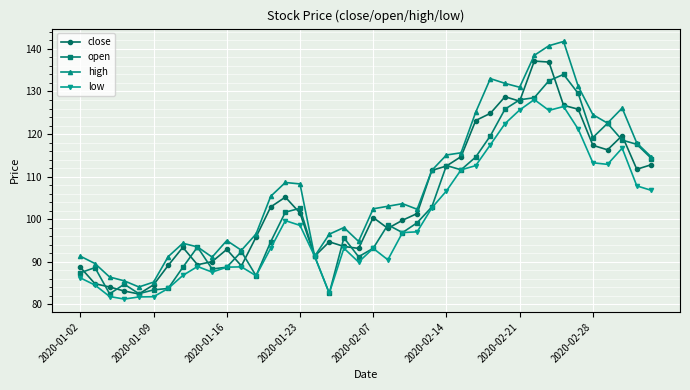

Rank the series by their maximum value, from lowest to highest.

low, open, close, high